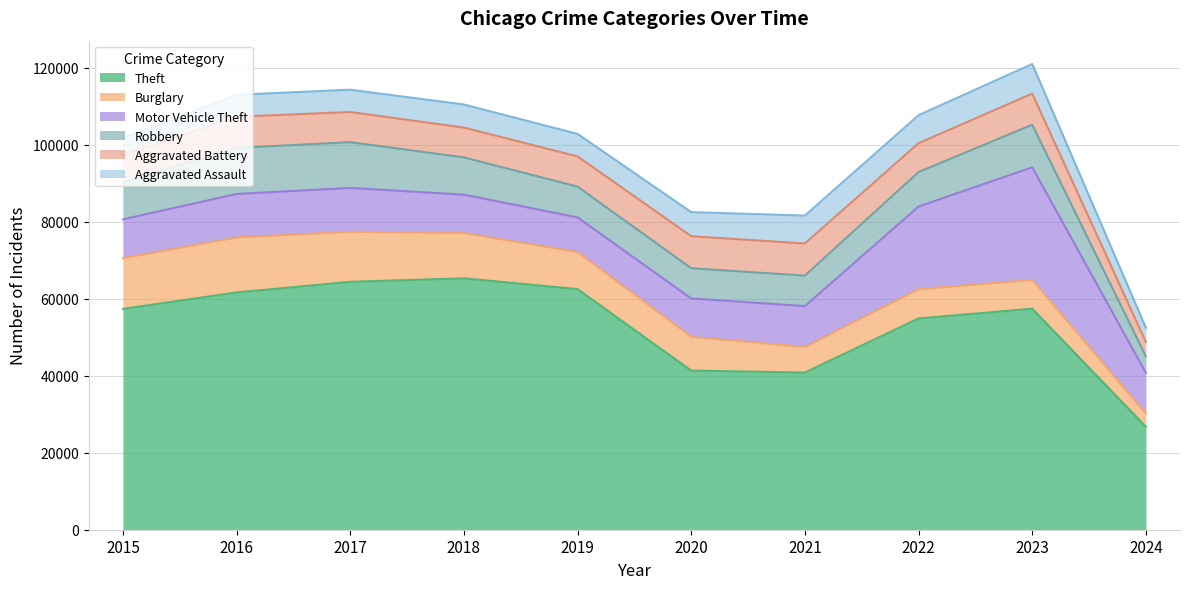

How many data points in Burglary are above 9638?

4